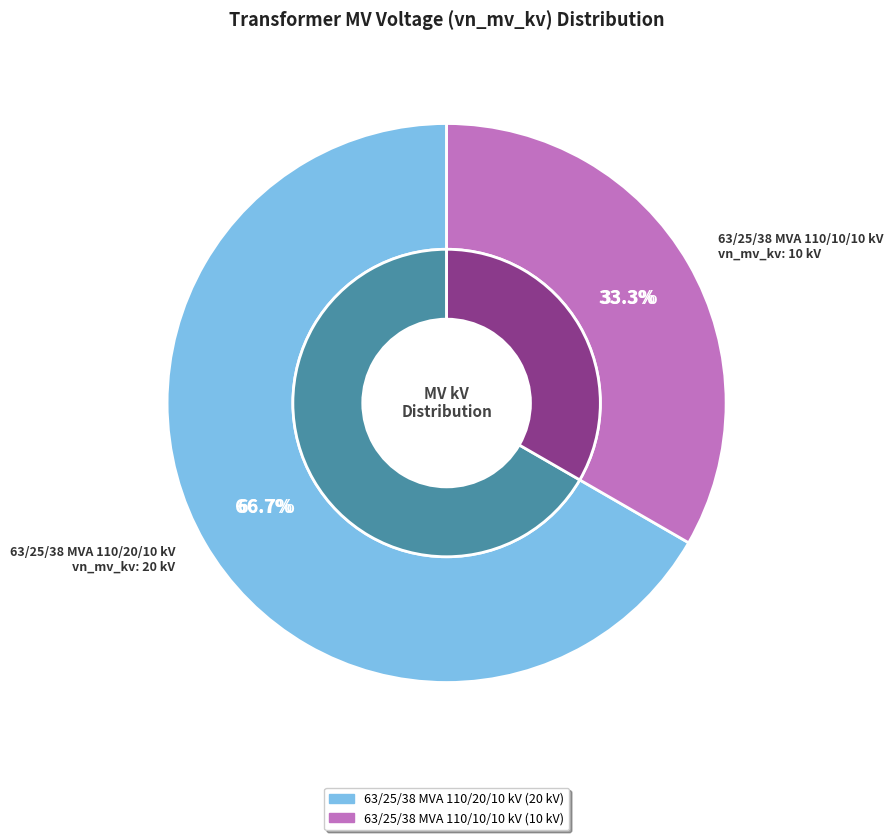

The 63/25/38 MVA 110/10/10 kV slice represents 33% of the pie. True or false?

True